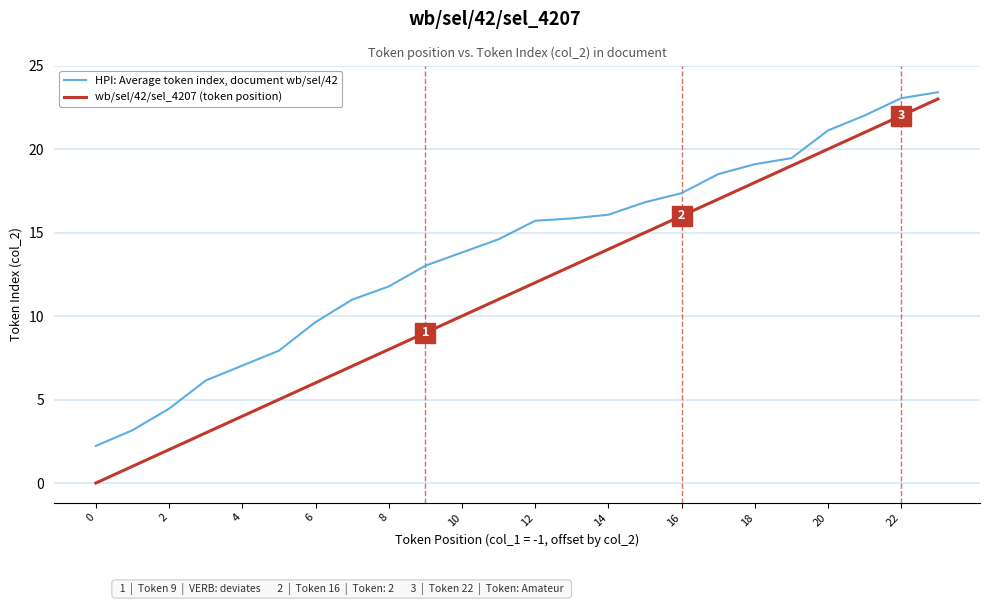

Rank the series by their maximum value, from highest to lowest.

HPI: Average token index, document wb/sel/42, wb/sel/42/sel_4207 (token position)